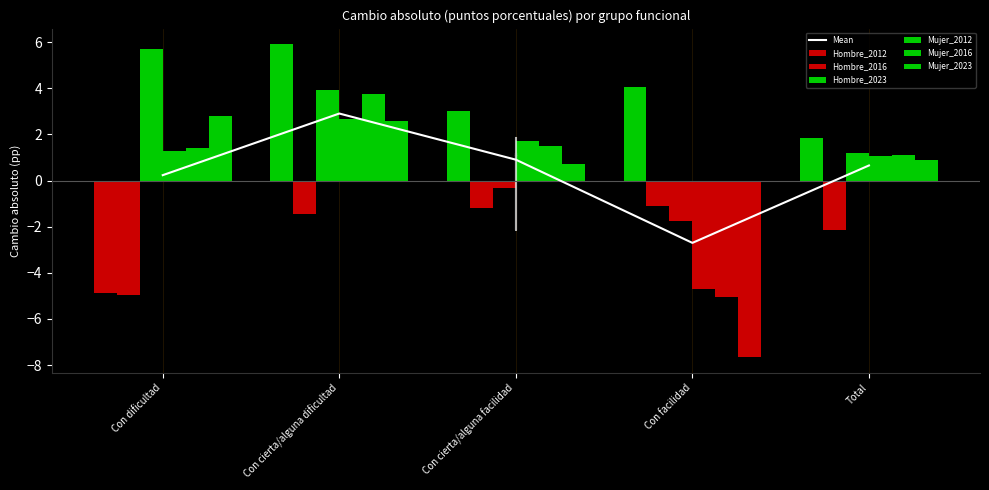

How many categories are shown in the chart?

5